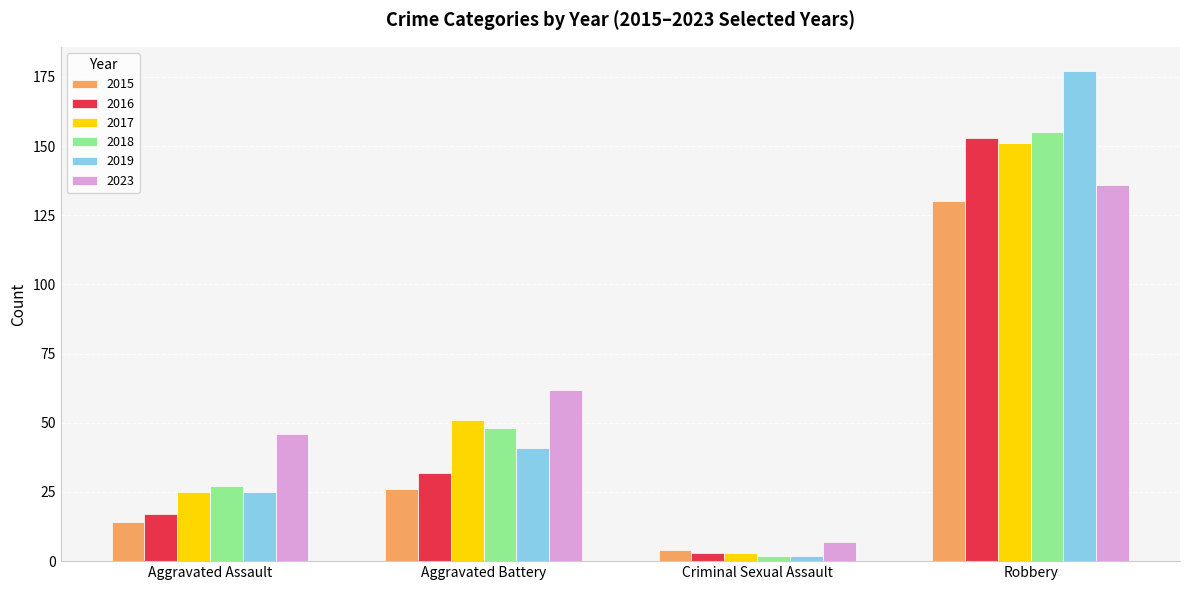

What value does the 2016 series have at Robbery, to the nearest 50?

150